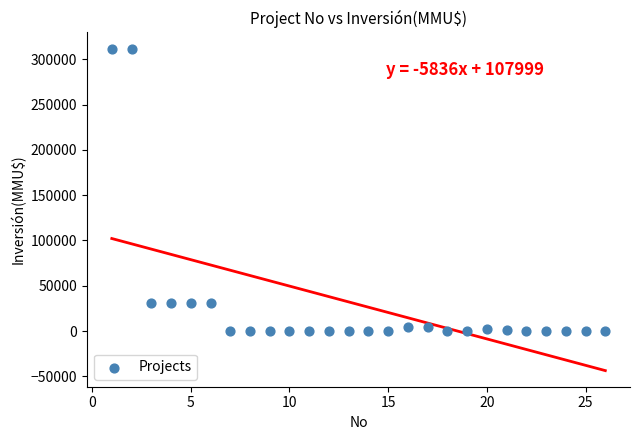

What is the range of X values (max minus min)?

25